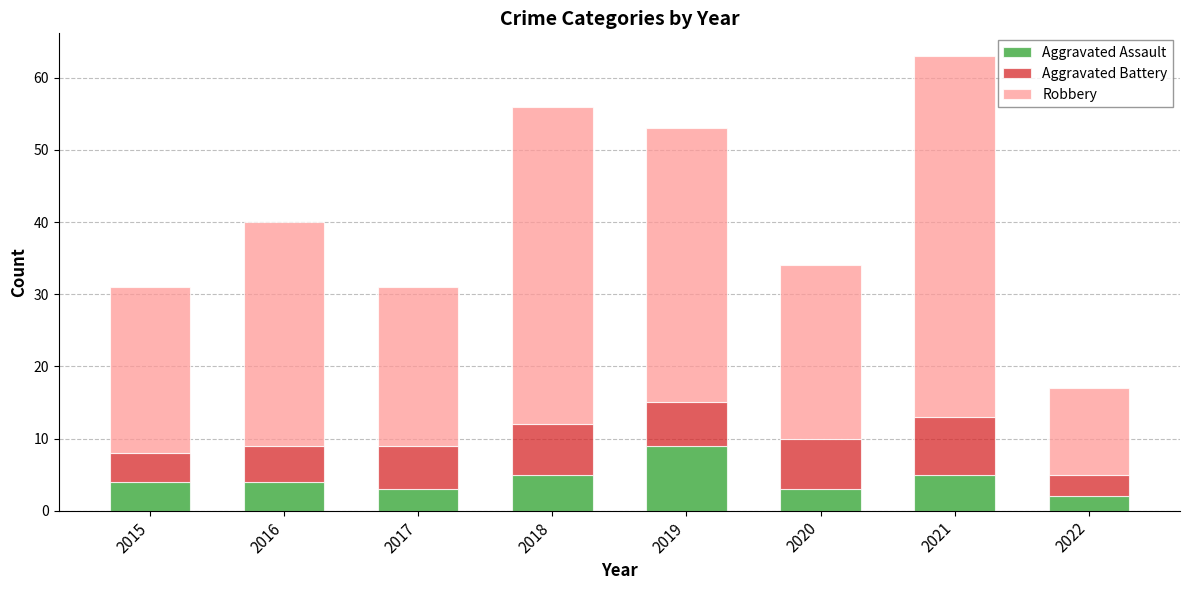

What are all the series names shown in the legend?

Aggravated Assault, Aggravated Battery, Robbery